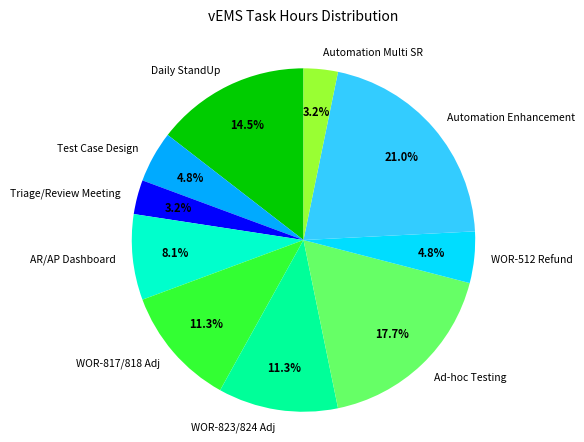

True or false: Triage/Review Meeting accounts for 3% of the total.

True